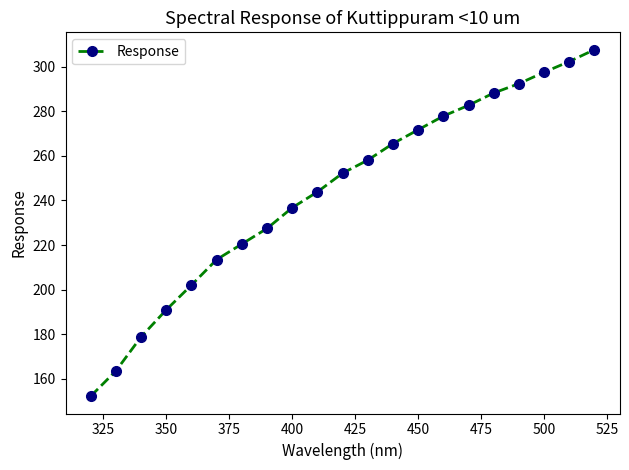

What is the sum of all values?

5125.4